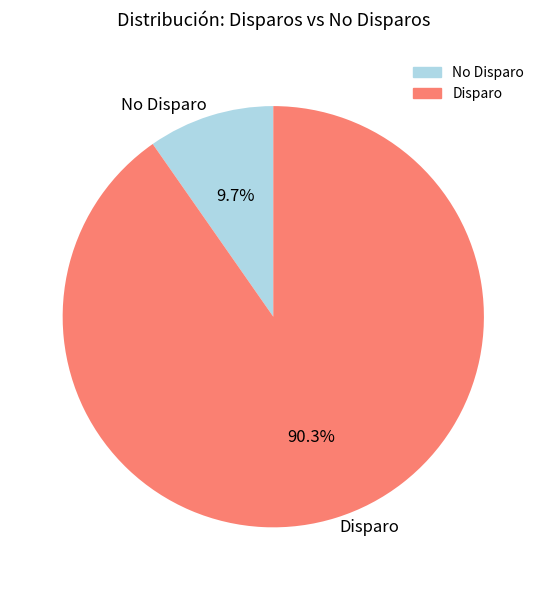

Which slice is the largest?

Disparo